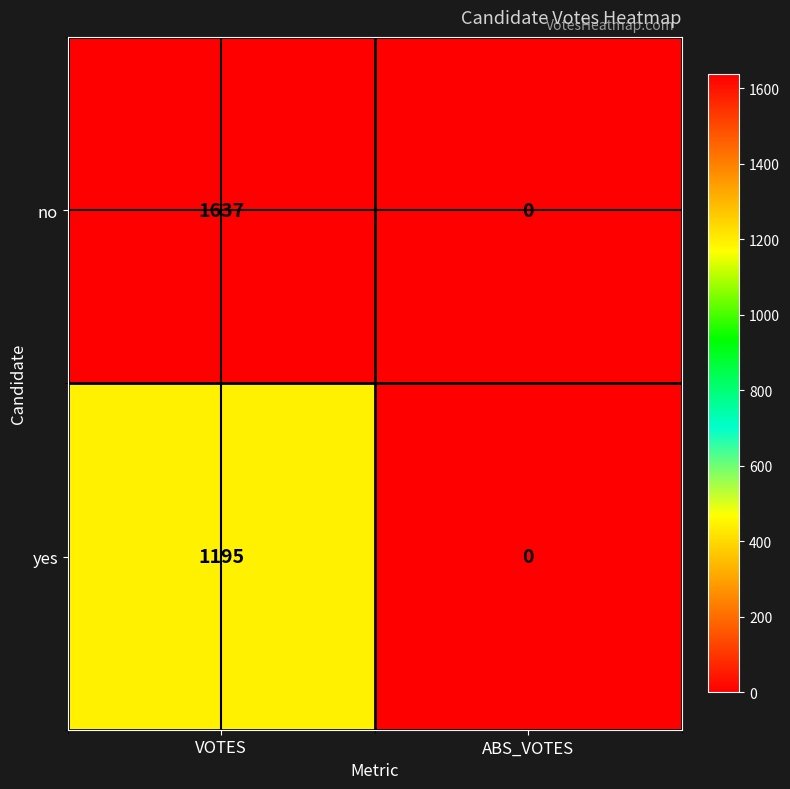

Reading left to right, extract all data points from this chart.

no: VOTES=1637	ABS_VOTES=0
yes: VOTES=1195	ABS_VOTES=0